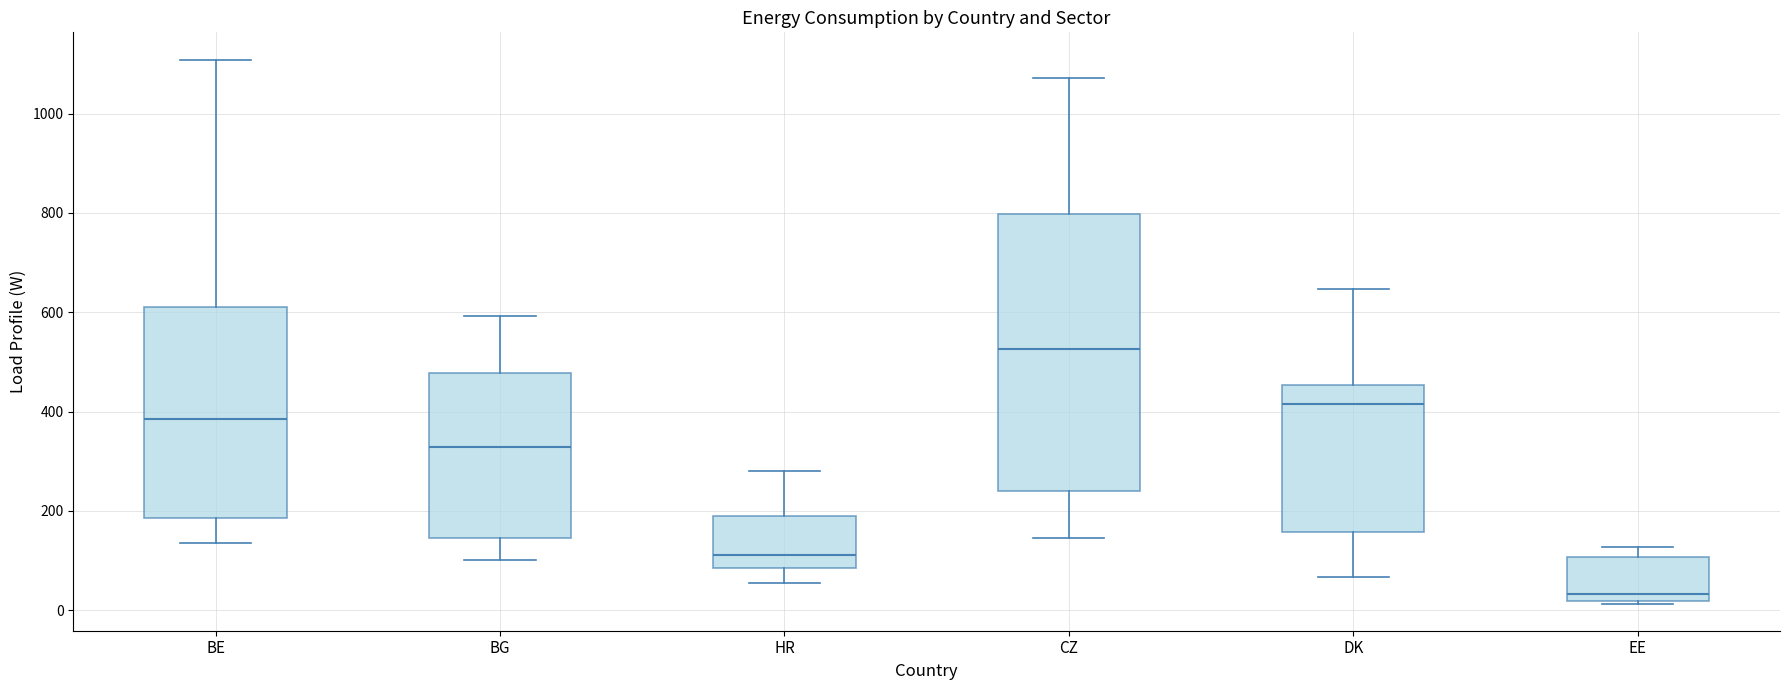

Where does the median line of the box for BE sit on the y-axis? The values are not printed on the chart, so give them approximately, as read against the axis.

380